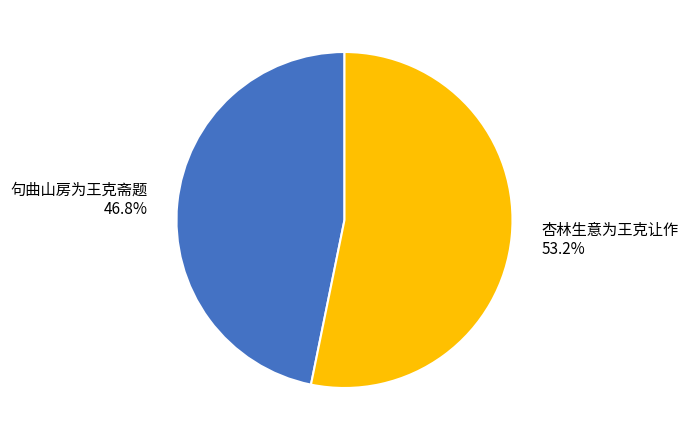

Do 杏林生意为王克让作 and 句曲山房为王克斋题 together represent more than half of the pie?

Yes